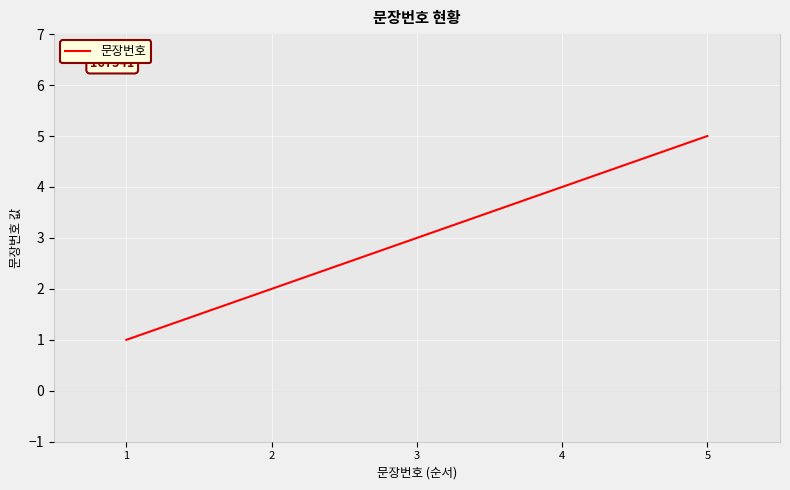

List the labels in order of value, largest first.

5, 4, 3, 2, 1